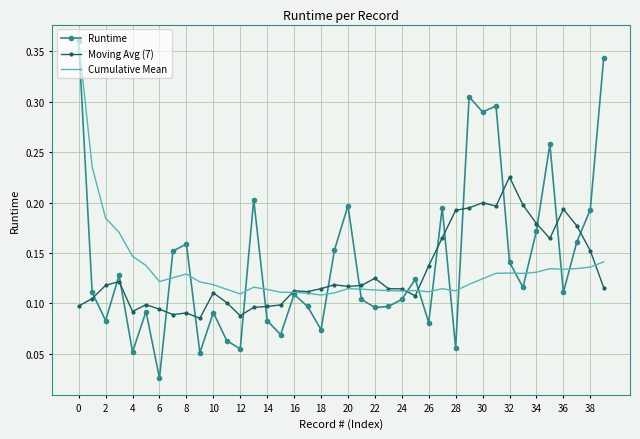

Which series has the widest spread of values?

Runtime